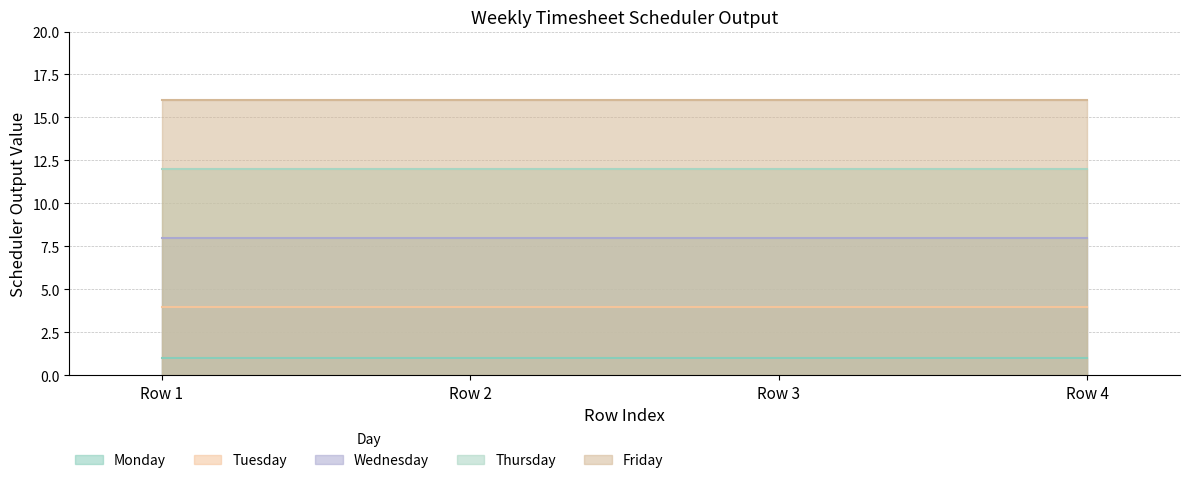

At which category is the sum across all series the highest?

Row 1